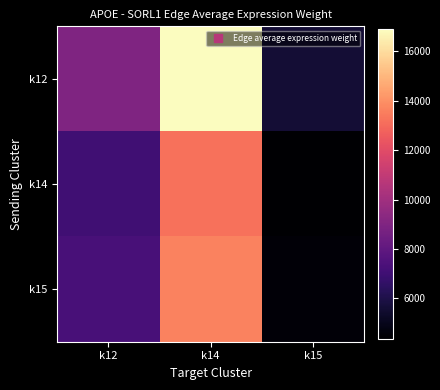

Reading left to right, extract all data points from this chart.

k12: k12=9009.8	k14=16888.7	k15=5595.5
k14: k12=7030.6	k14=13178.7	k15=4366.3
k15: k12=7284.0	k14=13653.7	k15=4523.7